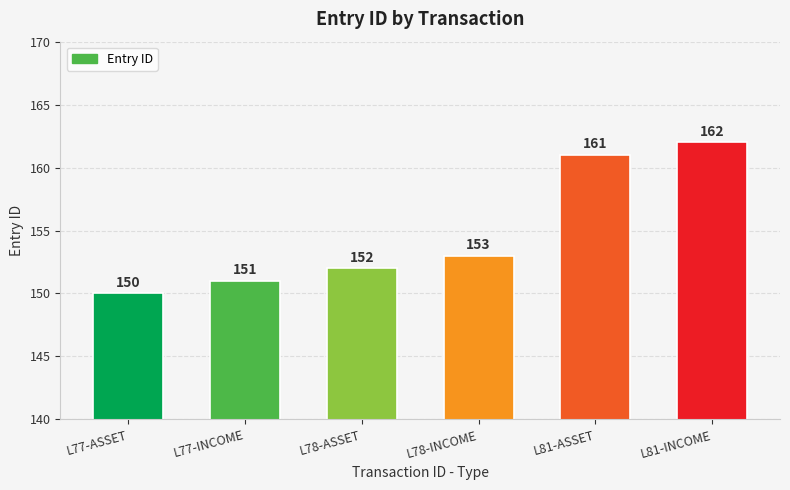

What is the difference between the maximum and minimum values?

12